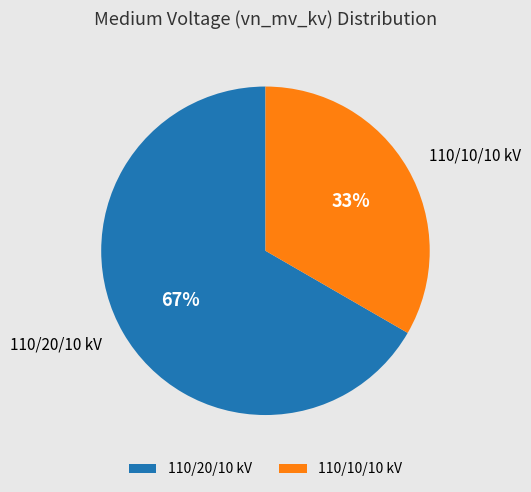

To the nearest percent, what percentage of the pie is 110/20/10 kV?

67%